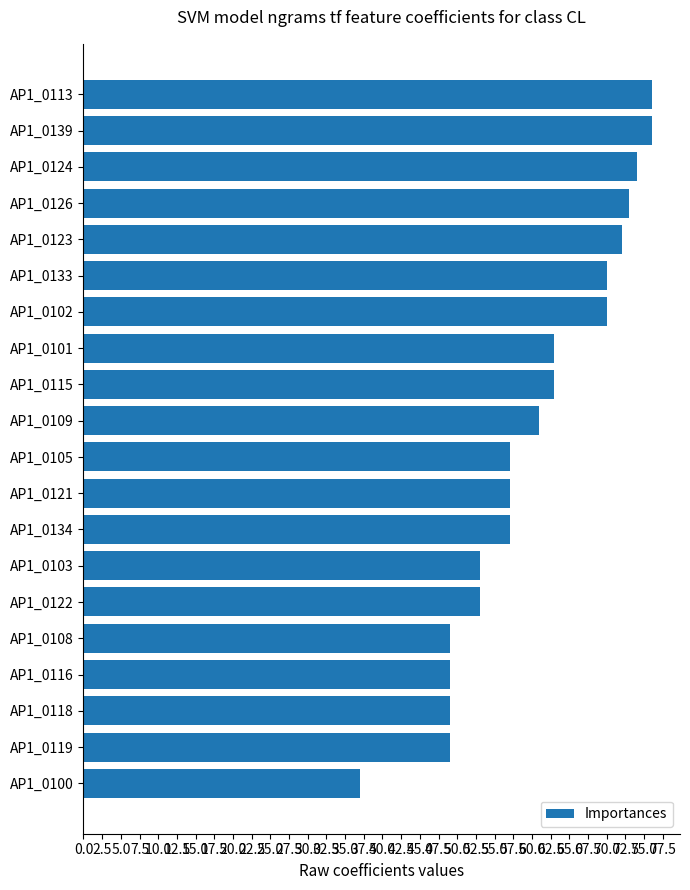

What is the sum of the values at AP1_0105 and AP1_0113?

133